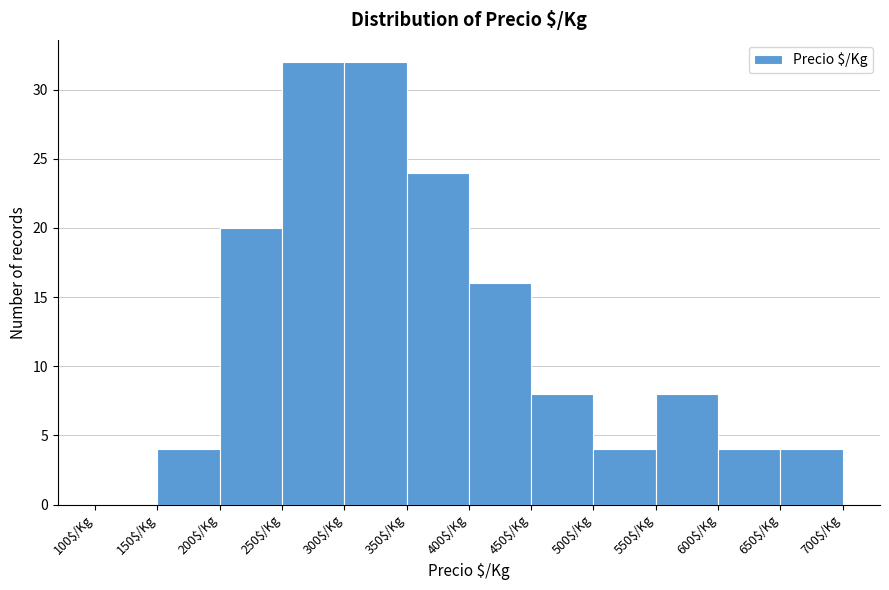

How tall is the bar that spans 150 to 200 on the x-axis? The values are not printed on the chart, so give them approximately, as read against the axis.

4